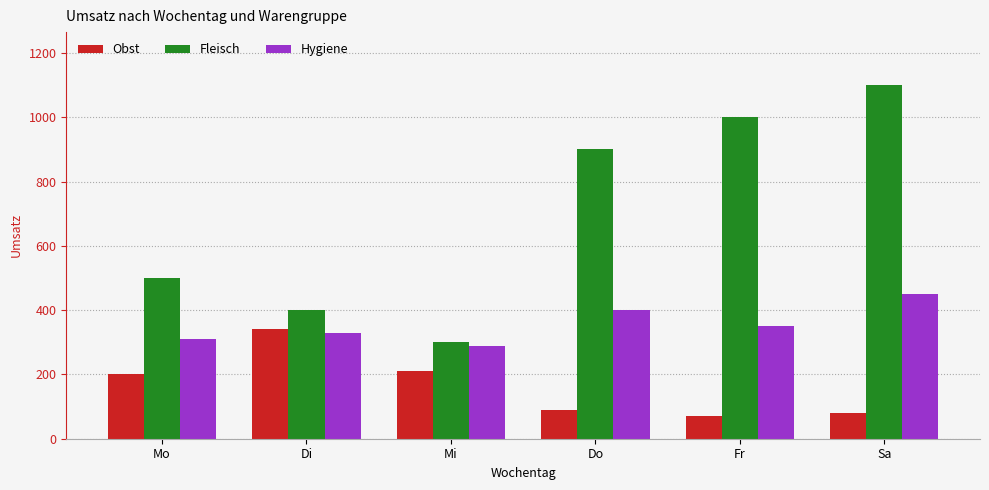

What is the highest value of the Fleisch series?

1100